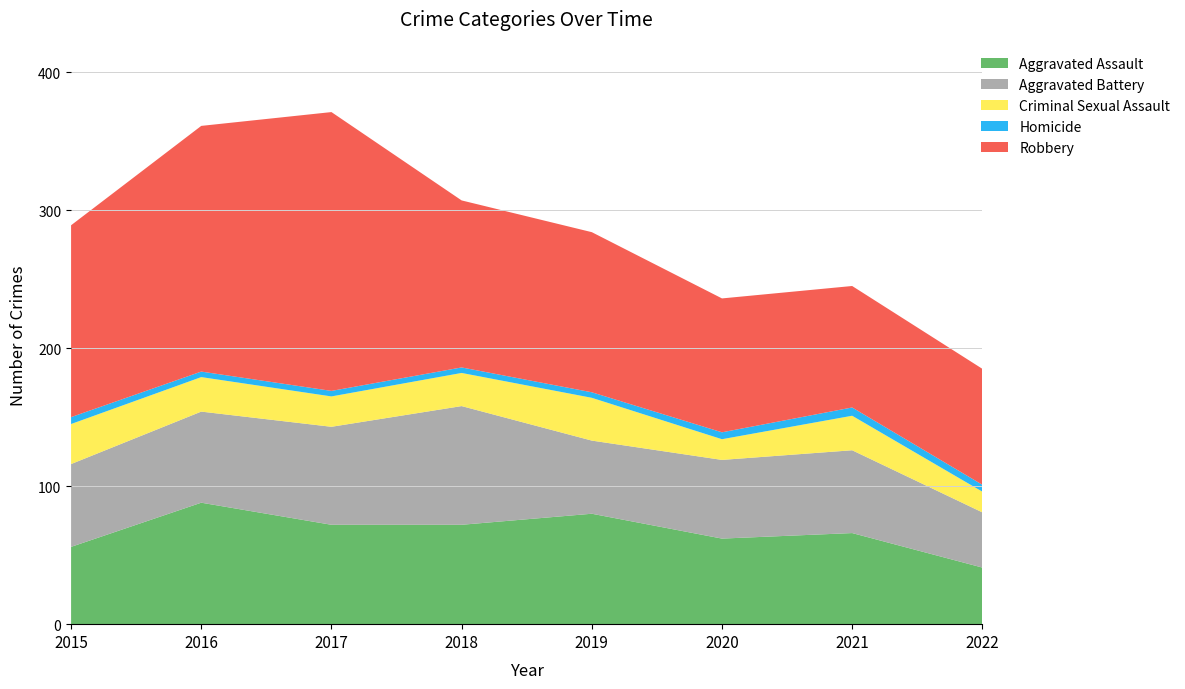

Reading left to right, transcribe all the data shown in this chart.

Aggravated Assault: 56	88	72	72	80	62	66	41
Aggravated Battery: 60	66	71	86	53	57	60	40
Criminal Sexual Assault: 29	25	22	24	31	15	25	15
Homicide: 5	4	4	4	4	5	6	5
Robbery: 139	178	202	121	116	97	88	84